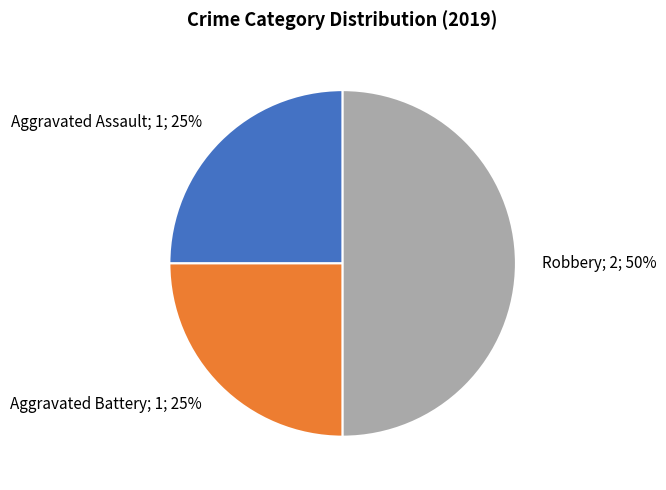

To the nearest percent, what is the average slice percentage?

33%